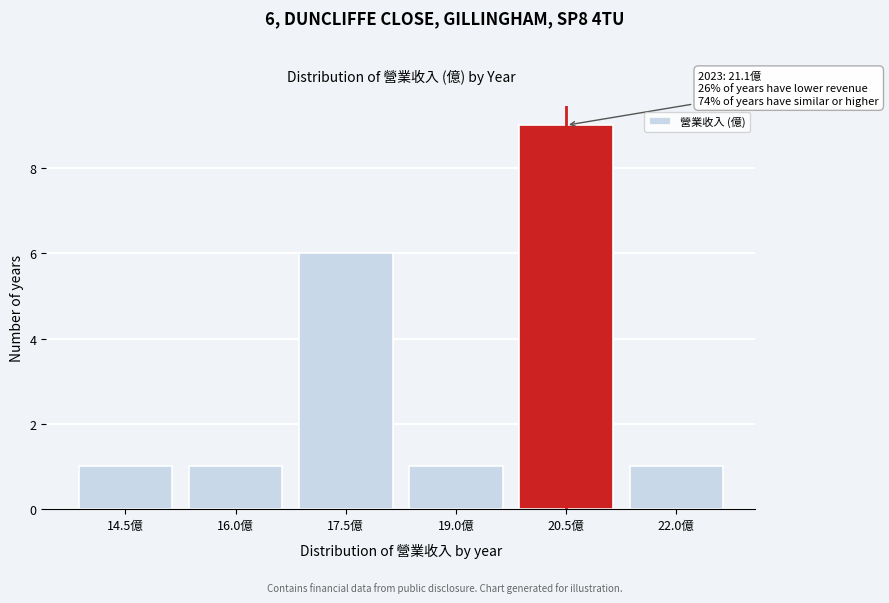

Reading left to right, extract all data points from this chart.

1	1	6	1	9	1